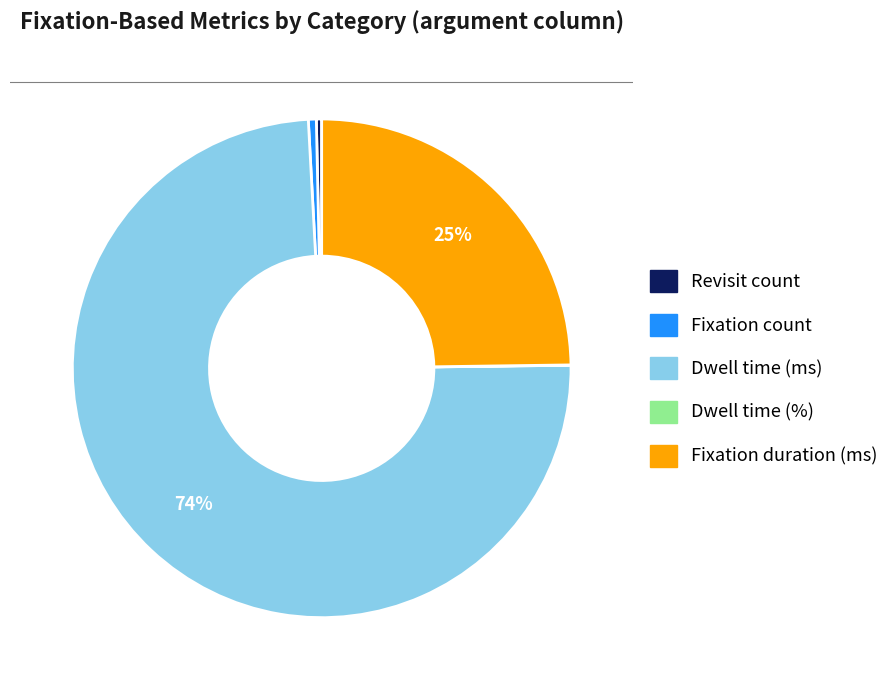

What is the majority slice?

Dwell time (ms)